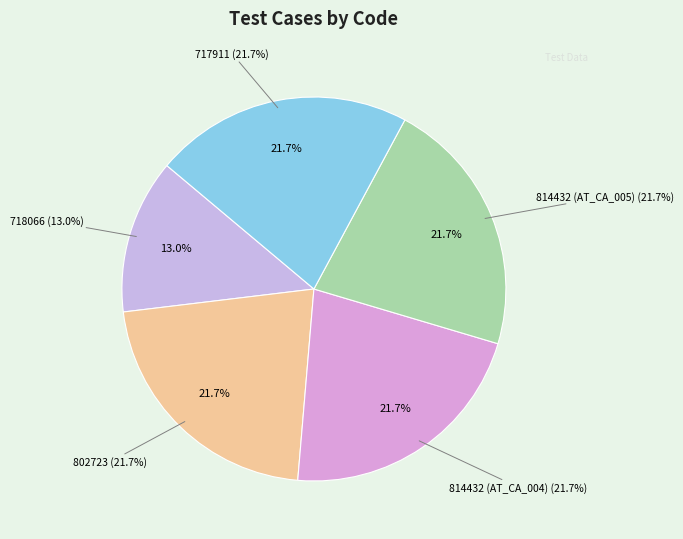

How many slices are in this pie chart?

5